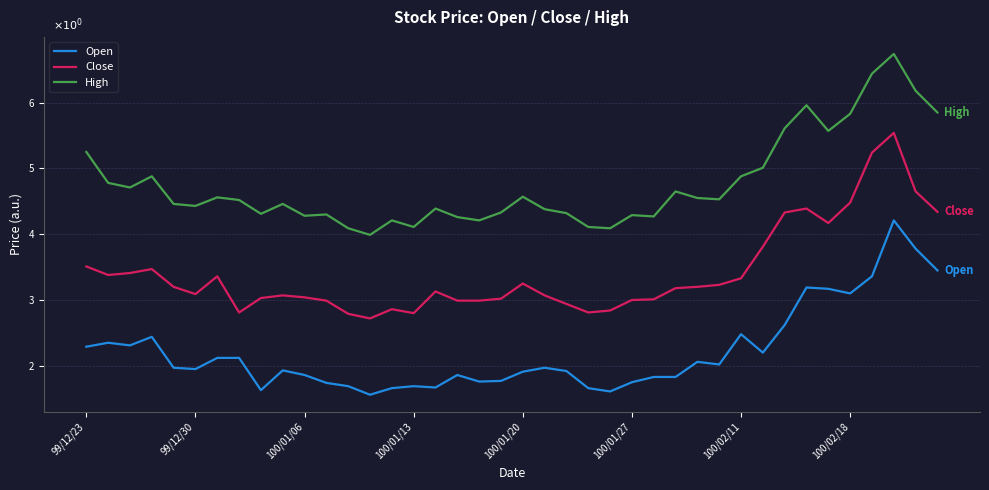

Does the chart have visible grid lines?

Yes